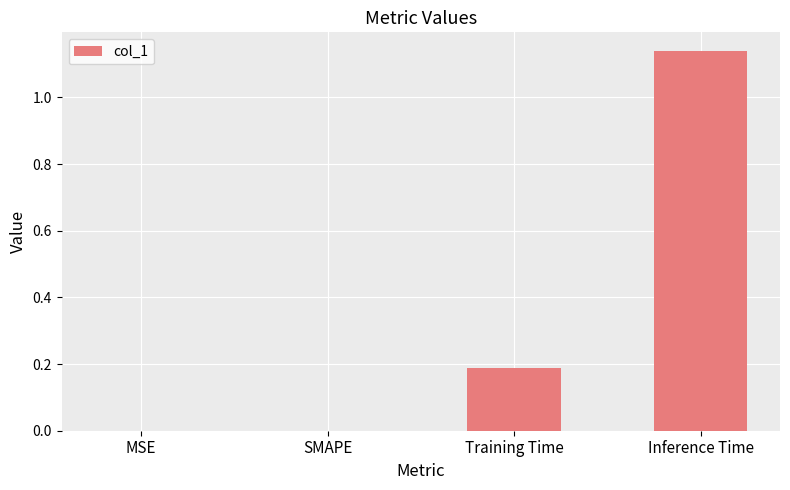

Which has a higher value, SMAPE or Training Time?

Training Time